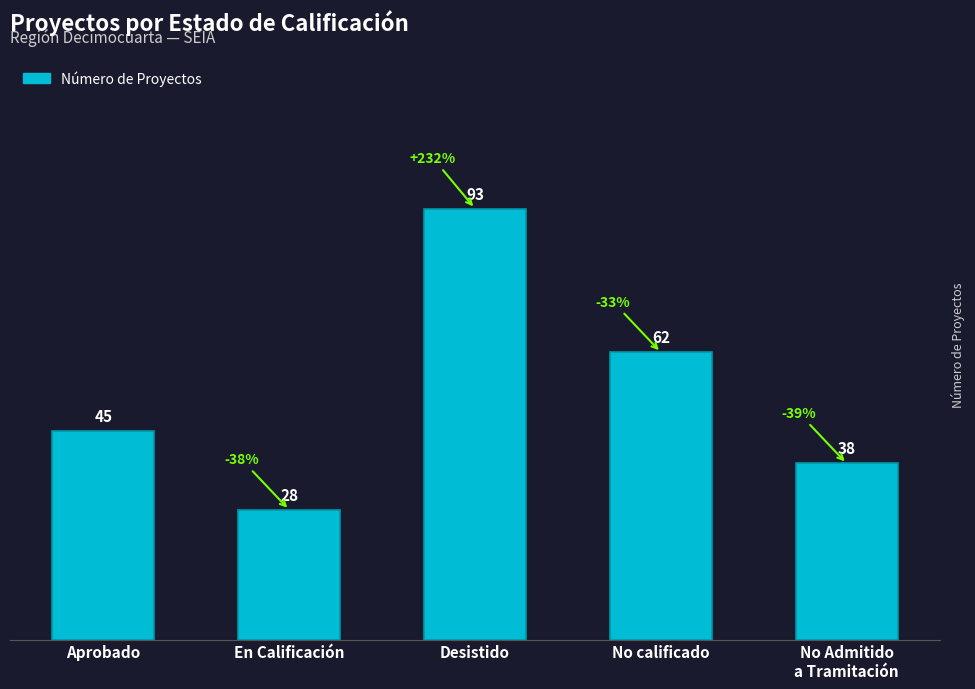

Approximately how many times larger is the value at En Calificación compared to Aprobado?

0.6